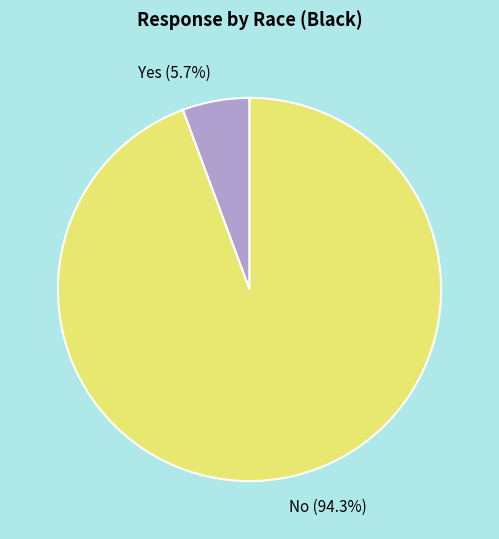

True or false: No accounts for 99% of the total.

False